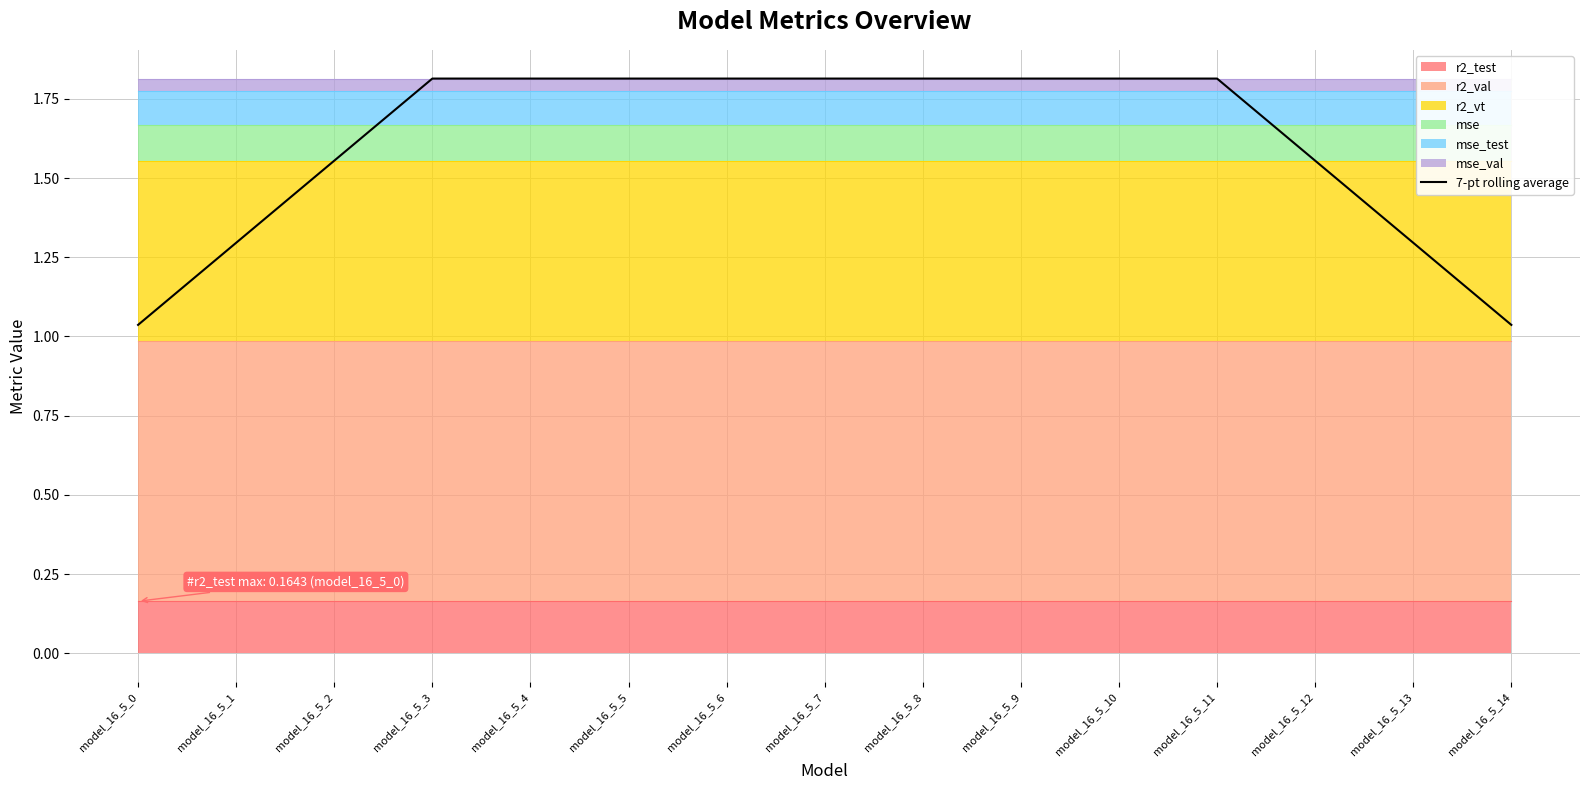

Rank the categories by value from highest to lowest.

model_16_5_3, model_16_5_4, model_16_5_5, model_16_5_6, model_16_5_7, model_16_5_8, model_16_5_9, model_16_5_10, model_16_5_11, model_16_5_2, model_16_5_12, model_16_5_1, model_16_5_13, model_16_5_0, model_16_5_14